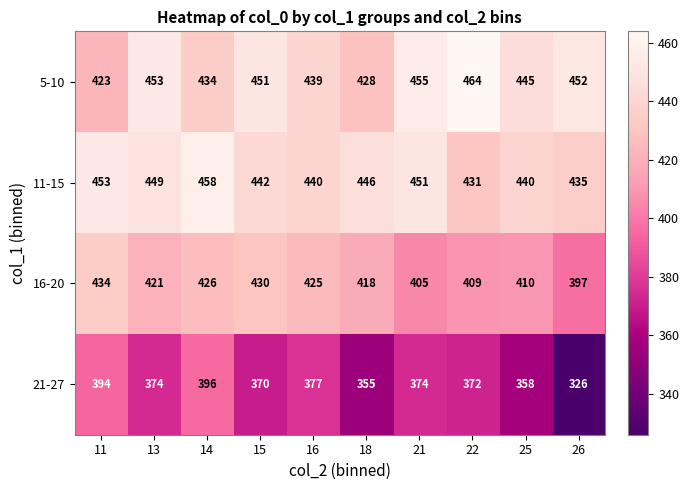

What is the minimum value shown in the chart?

326